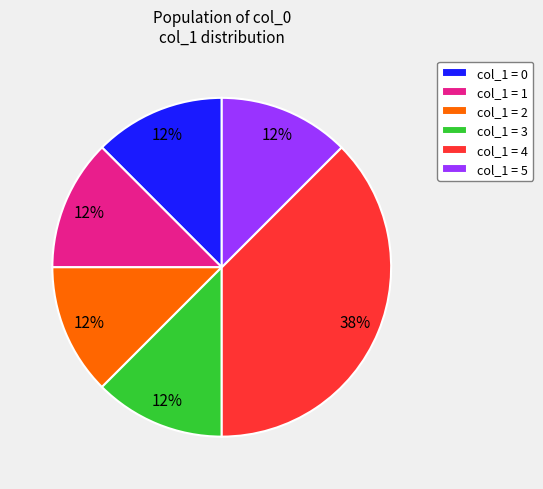

Does any single category account for the majority?

No